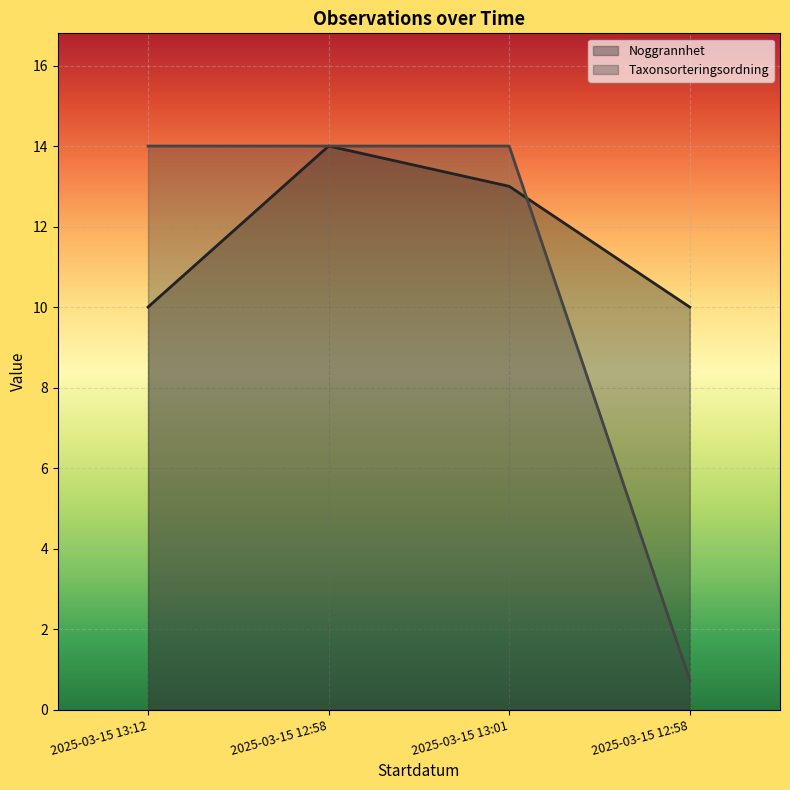

How many values in the Taxonsorteringsordning (line) series are below 14?

1